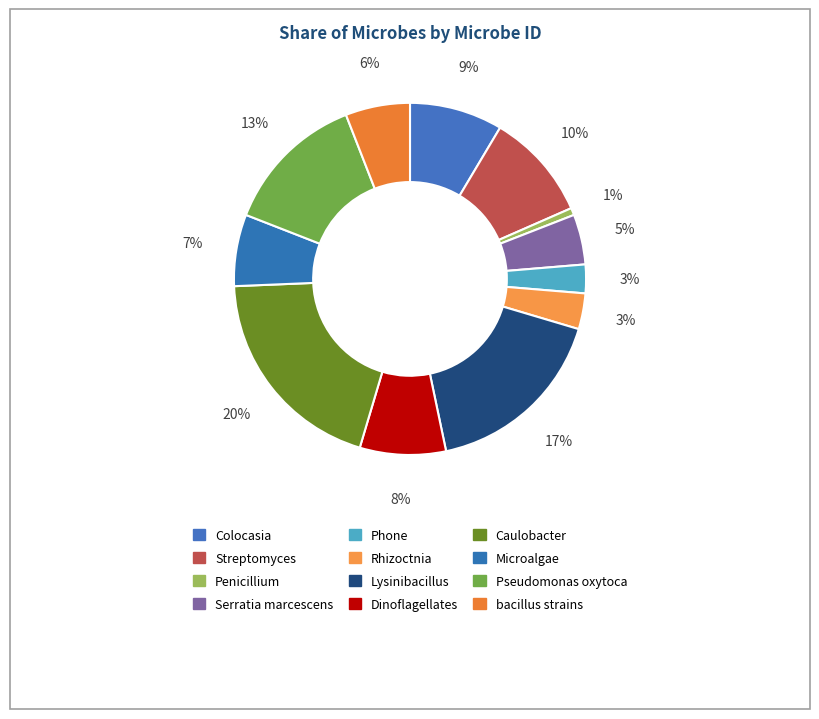

How many segments does this pie chart have?

12